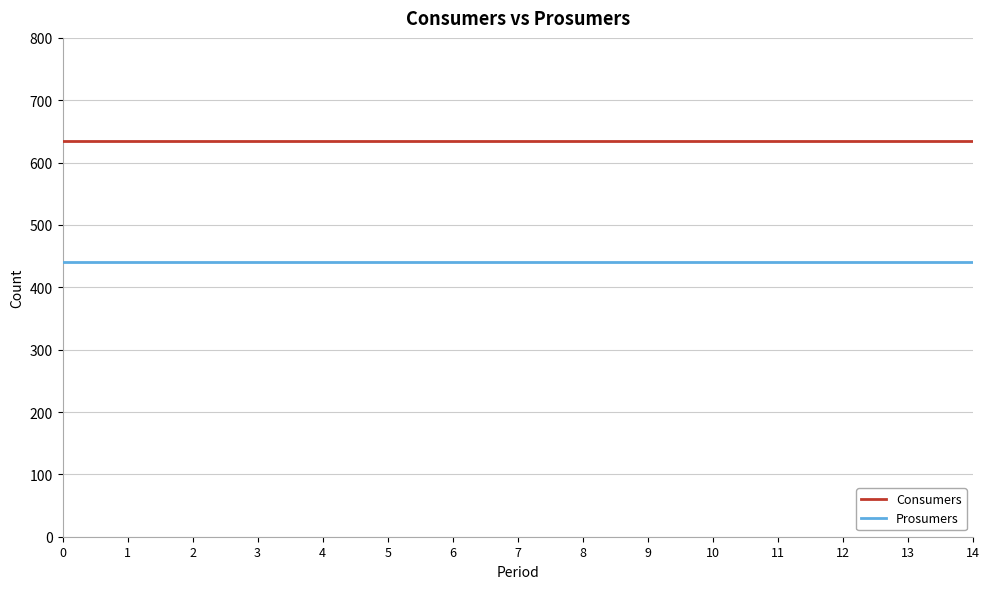

What is the maximum value for Prosumers?

440